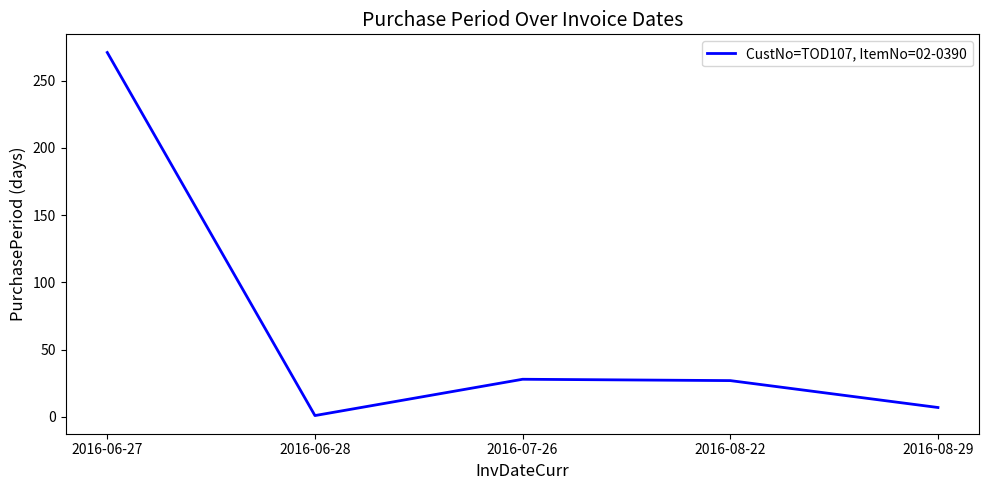

How many lines are shown in the chart?

1